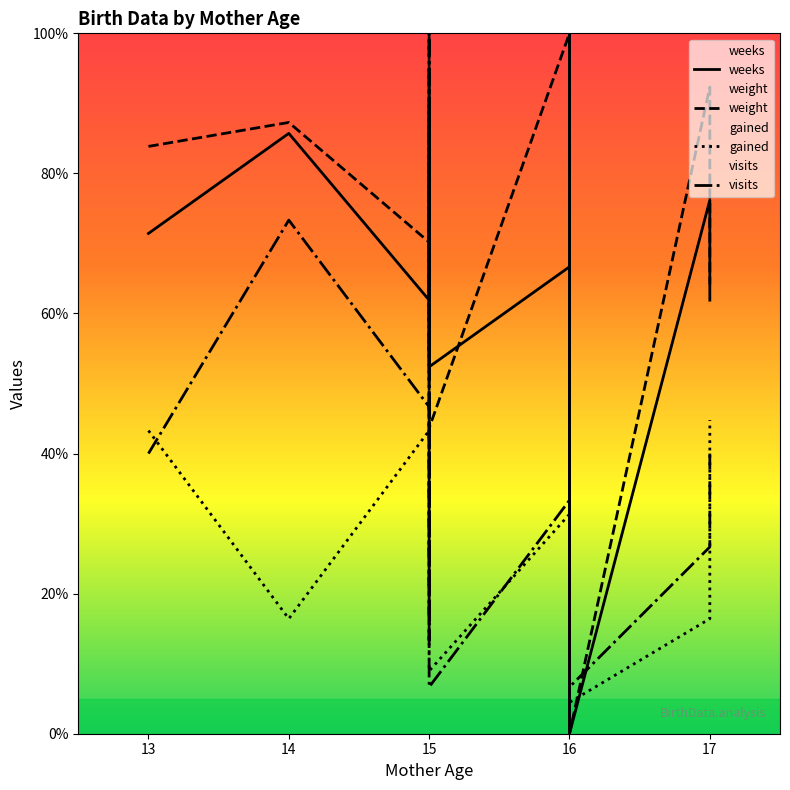

Reading left to right, transcribe all the data shown in this chart.

weight: 13=83.9	14=87.3	15=70.2	15=88.9	15=66.8	15=53.1	15=94.9	15=43.6	16=100.0	16=74.4	16=81.3	16=100.0	16=61.6	16=77.0	16=82.9	16=73.6	16=59.0	16=0.0	17=92.3	17=64.2
gained: 13=43.3	14=16.4	15=43.3	15=37.3	15=26.9	15=19.4	15=100.0	15=9.0	16=31.3	16=64.2	16=28.4	16=37.3	16=4.5	16=31.3	16=98.5	16=38.8	16=0.0	16=4.5	17=16.4	17=44.8
visits: 13=40.0	14=73.3	15=46.7	15=13.3	15=33.3	15=100.0	15=53.3	15=6.7	16=33.3	16=60.0	16=33.3	16=26.7	16=0.0	16=53.3	16=73.3	16=20.0	16=53.3	16=6.7	17=26.7	17=40.0
weeks: 13=71.4	14=85.7	15=61.9	15=81.0	15=71.4	15=66.7	15=61.9	15=52.4	16=66.7	16=61.9	16=100.0	16=85.7	16=76.2	16=66.7	16=66.7	16=76.2	16=76.2	16=0.0	17=76.2	17=61.9